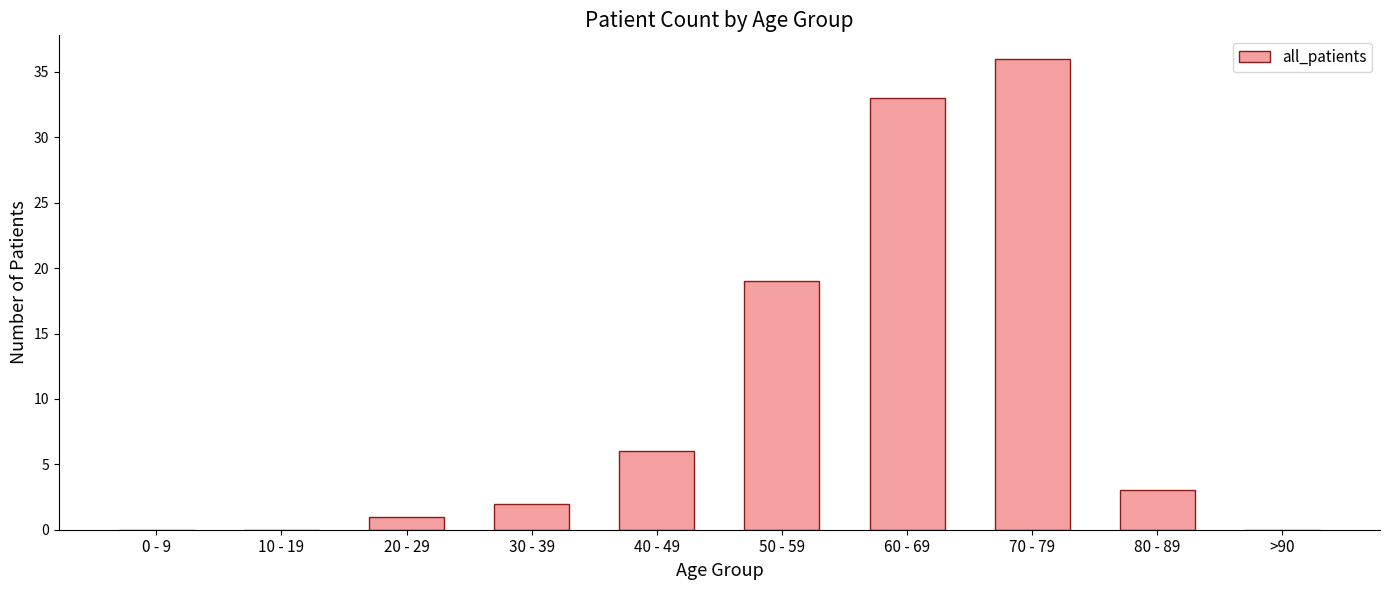

What is the sum of the values at 60 - 69 and 80 - 89?

36